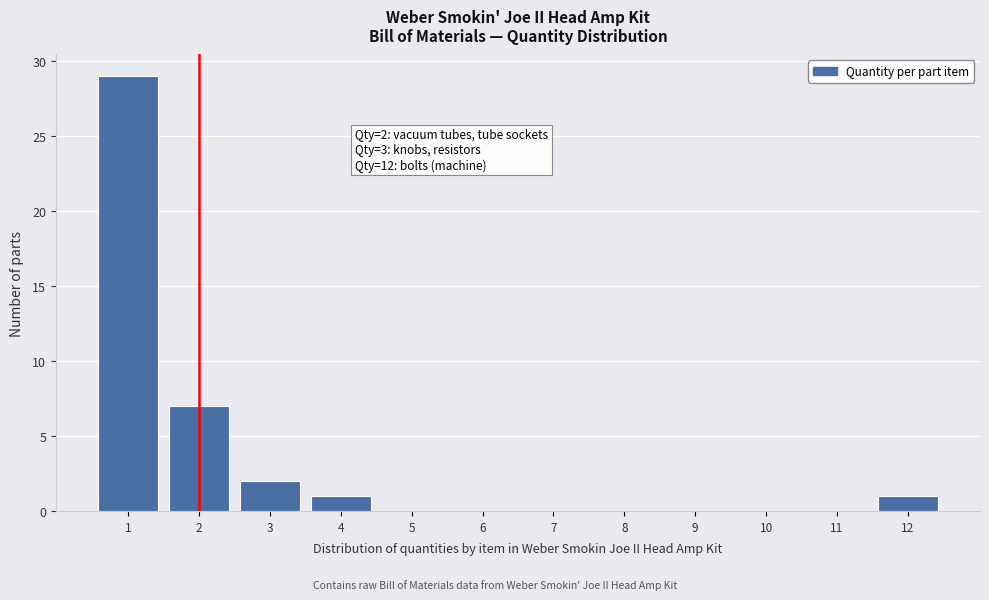

Which range on the x-axis has the tallest bar?

0.5 to 1.5